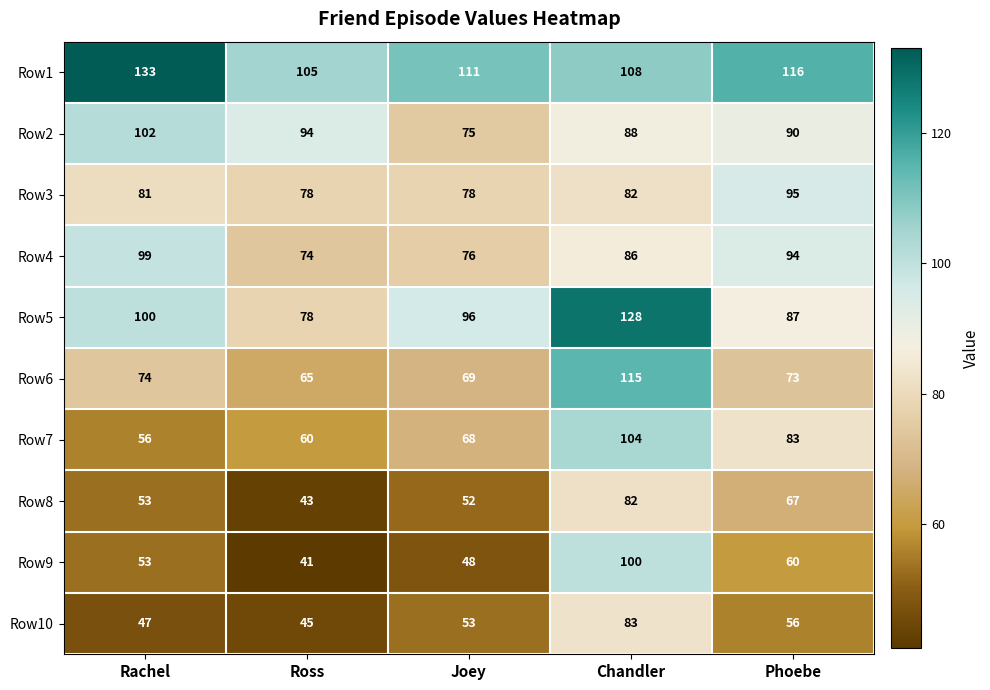

The Row1 series shows 105 at Ross. True or false?

True